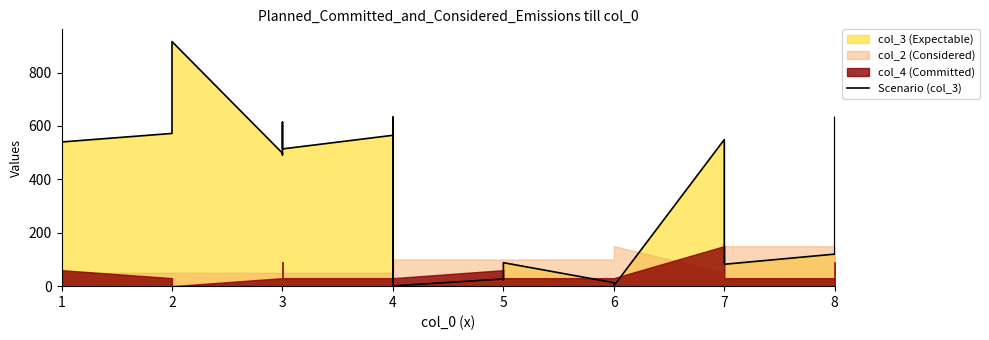

Between 5 and 4, which is larger?

4